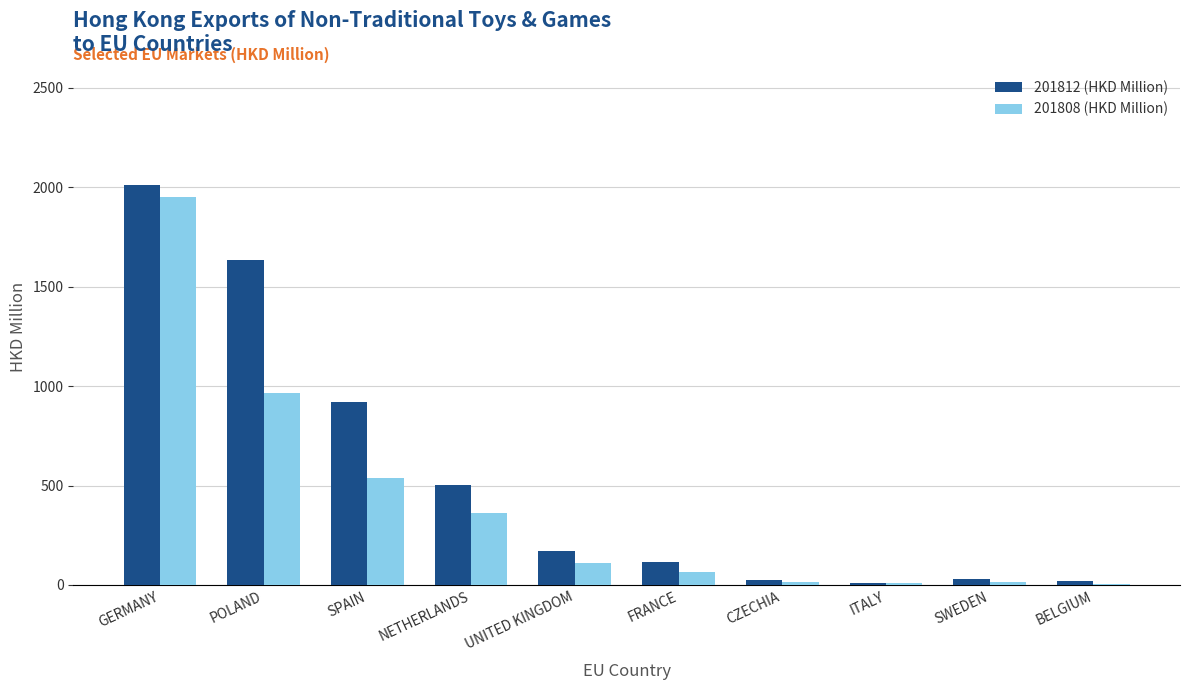

What is the maximum value shown in the chart?

2010.0